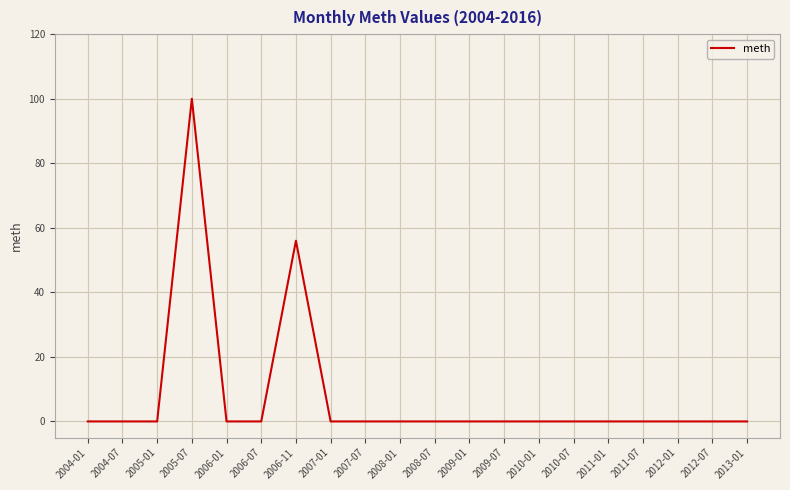

Which label corresponds to the largest value in the chart?

2005-07